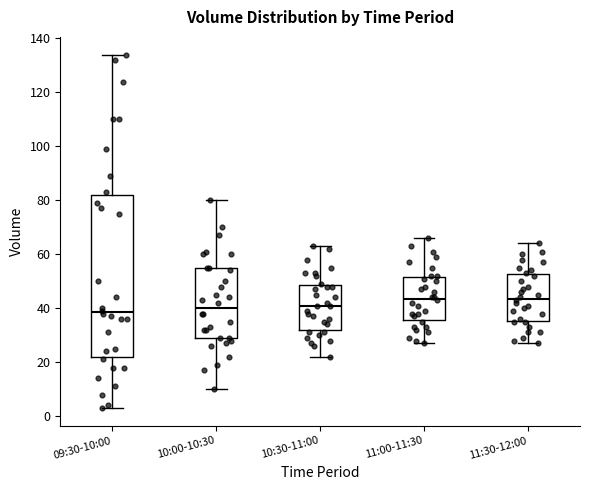

Which box is the tallest, from its lower edge to its upper edge?

09:30-10:00